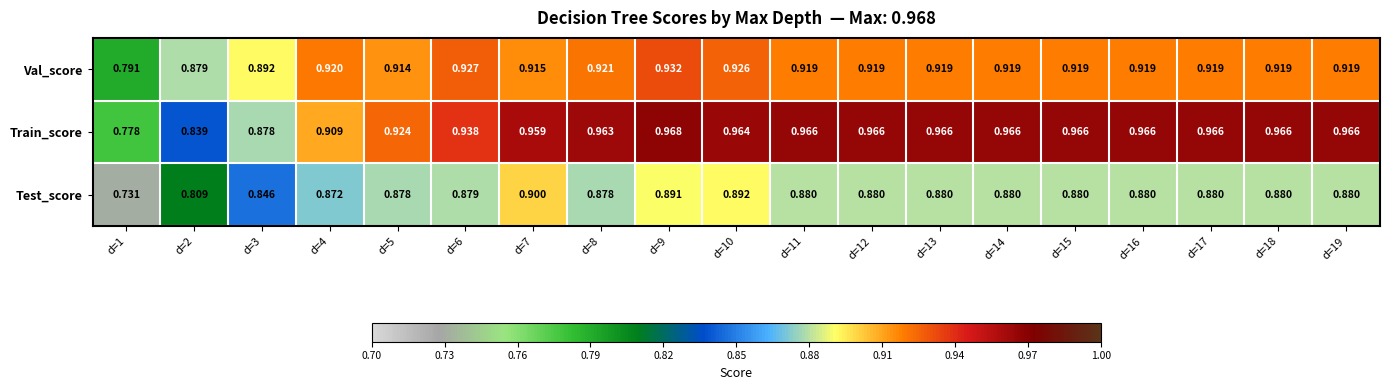

List the series in order of their peak value, highest first.

Train_score, Val_score, Test_score